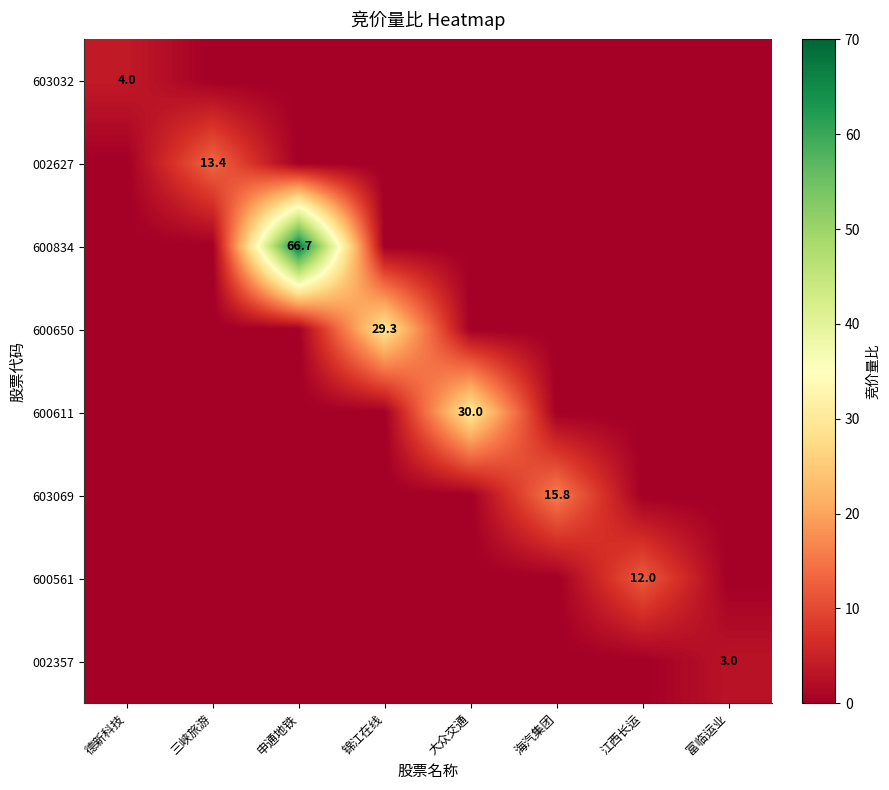

True or false: 603032 has a value of 5.8 at 德新科技.

False